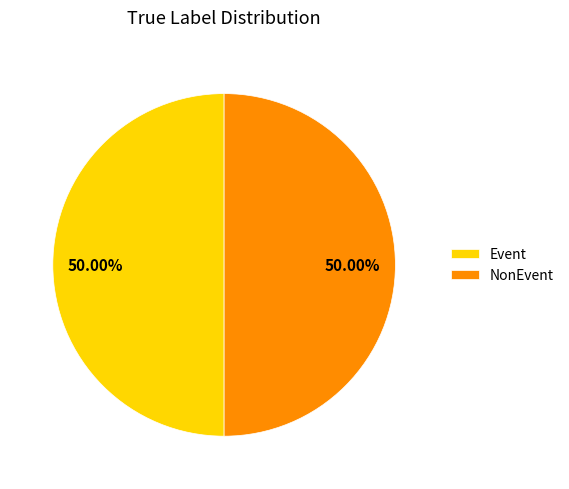

What is the ratio of the value at Event to the value at NonEvent?

1.0